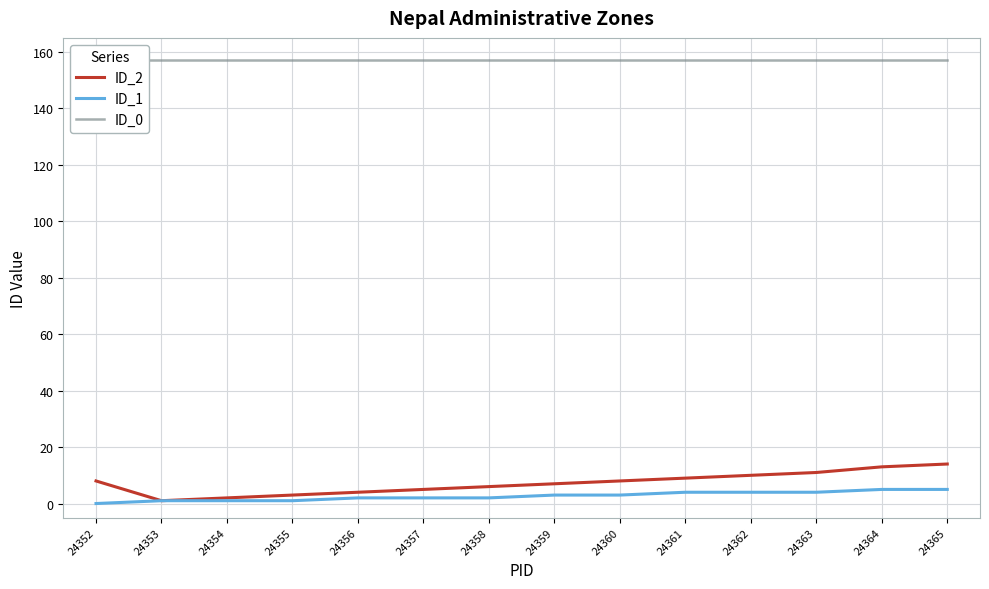

What is the sum of all ID_1 values?

37